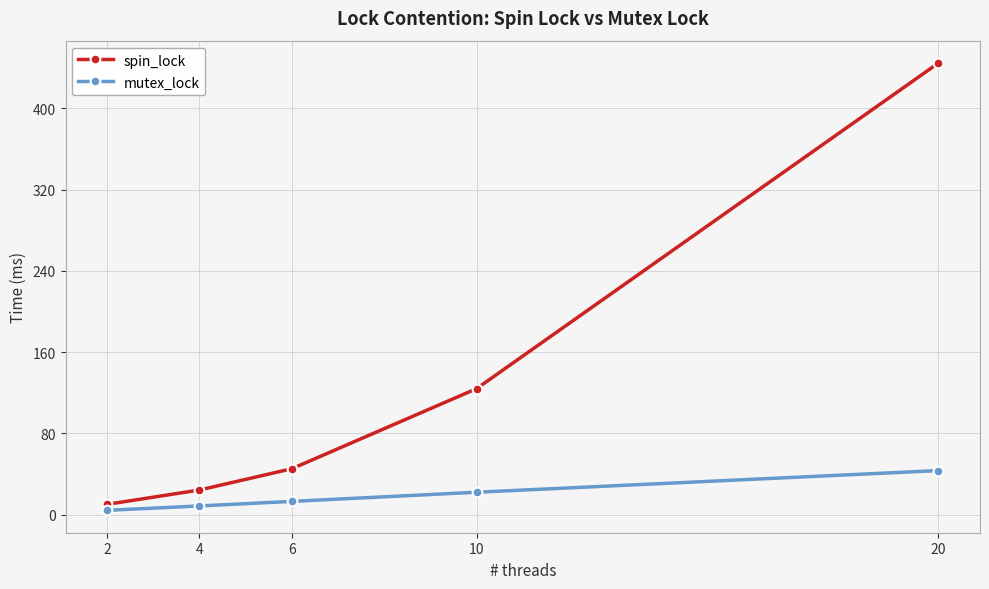

Which series has the widest spread of values?

spin_lock